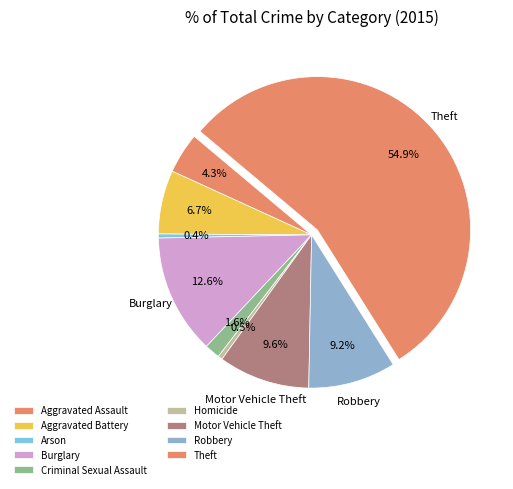

Count the number of slices in the pie.

9